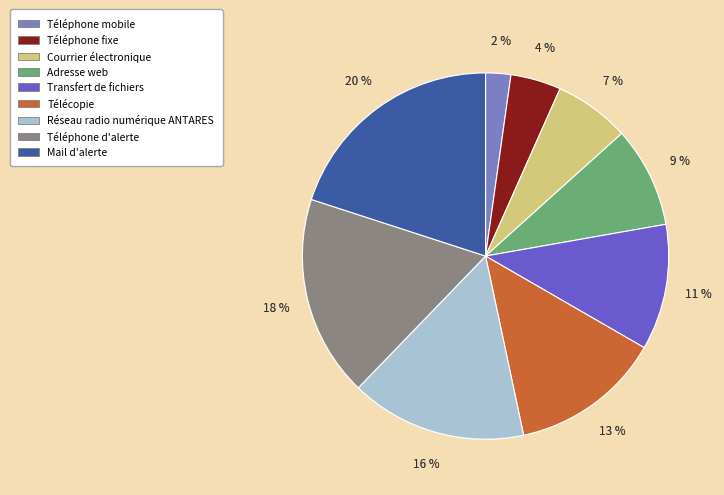

Which slice is the smallest?

Téléphone mobile